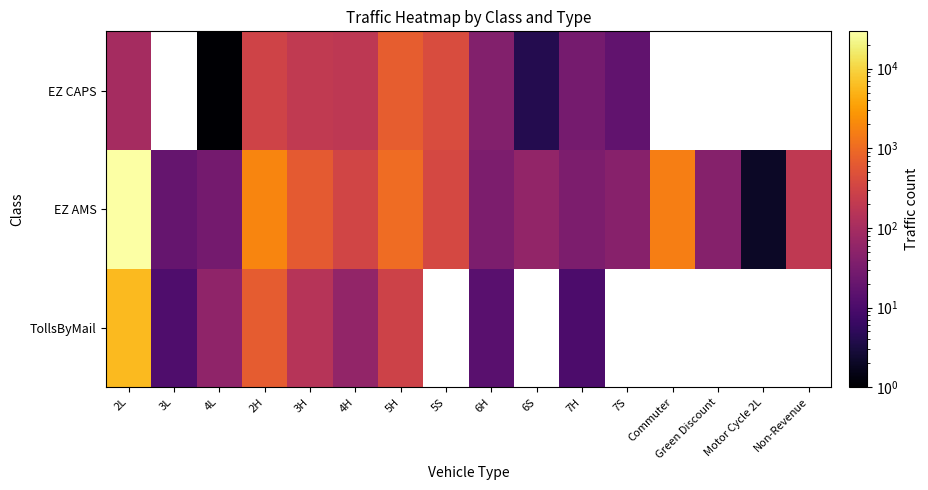

What value does the TollsByMail series have at 5H?

282.0